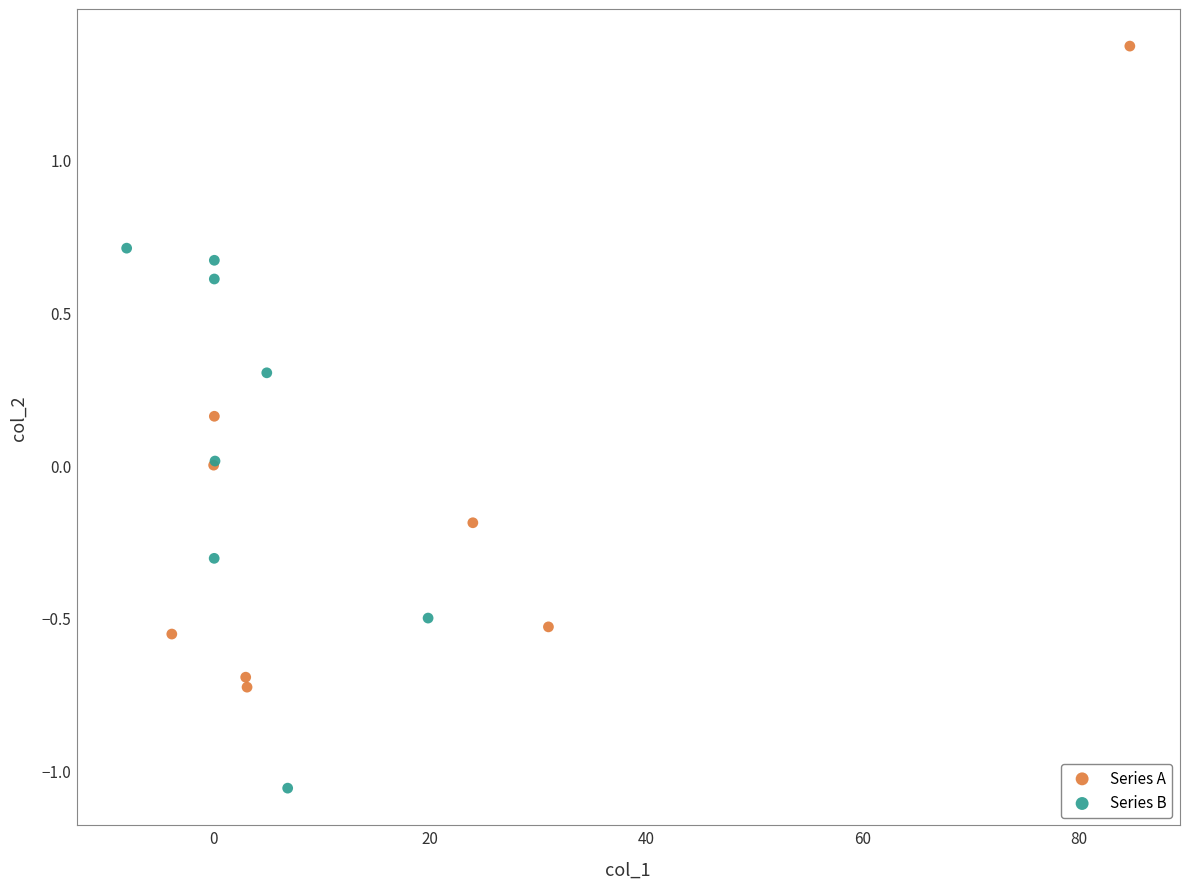

Which series reaches the maximum Y coordinate?

Series A